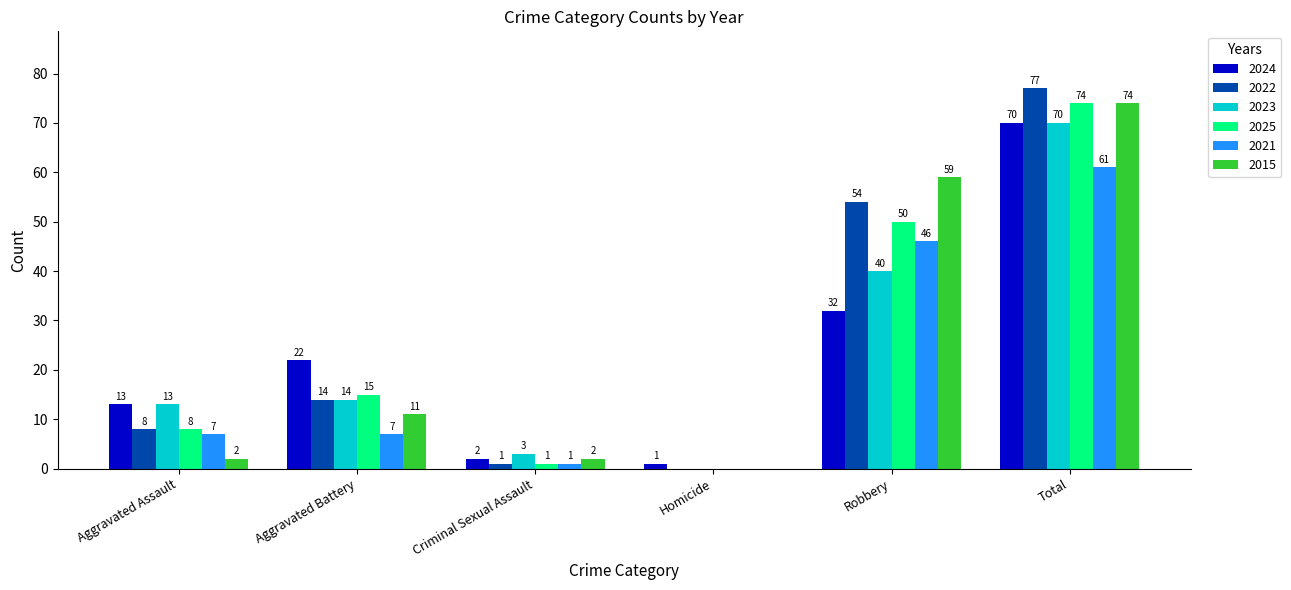

What is the greatest value displayed?

77